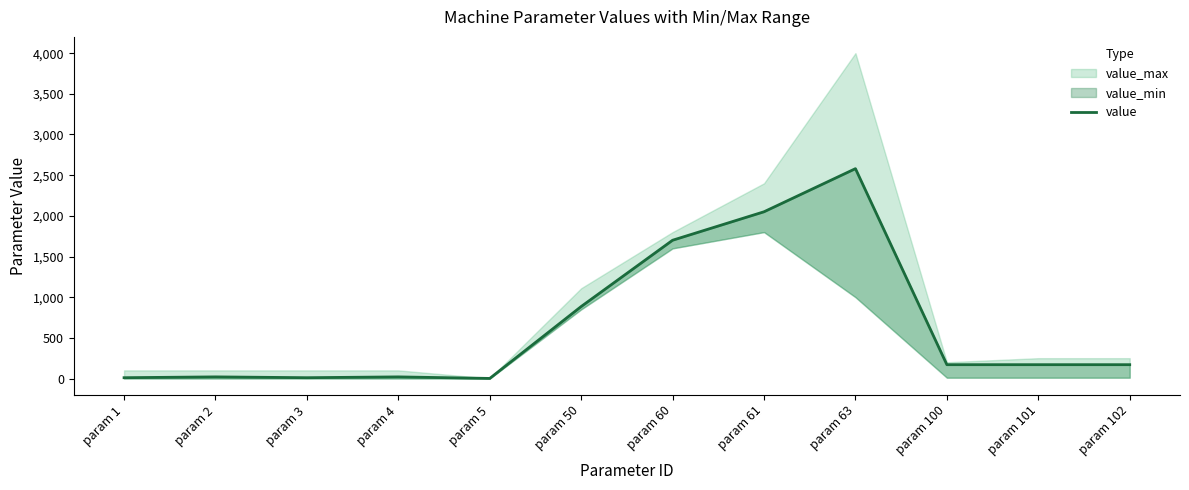

At which category does the chart reach its peak across all series?

param 63